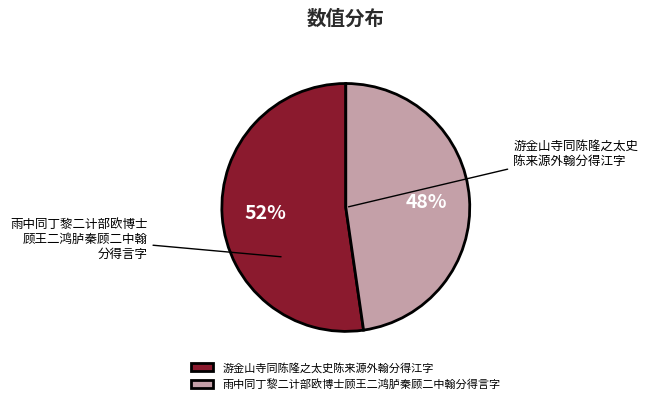

Is it true that 雨中同丁黎二计部欧博士顾王二鸿胪秦顾二中翰分得言字 is 48% of the pie?

True